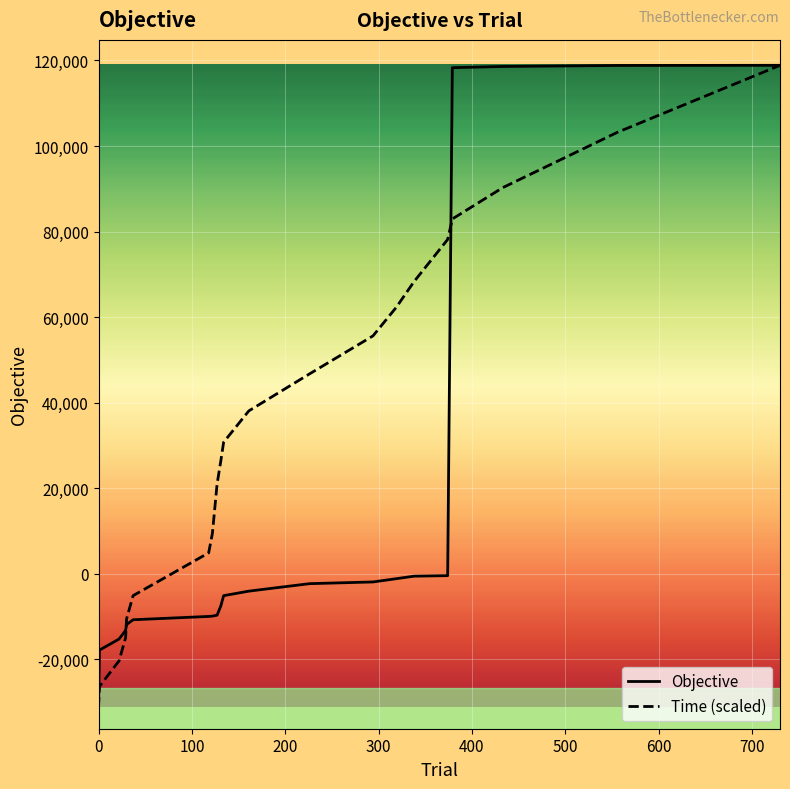

How many lines are shown in the chart?

2